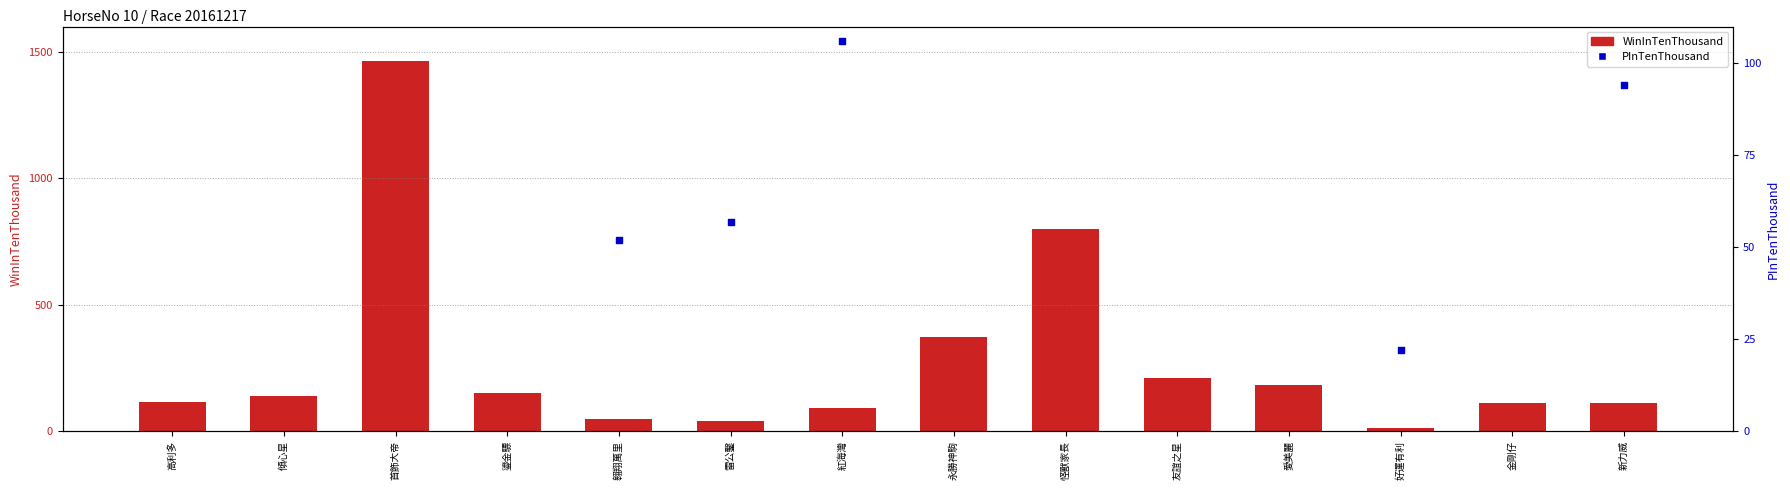

At which category is the sum across all series the highest?

首飾大帝